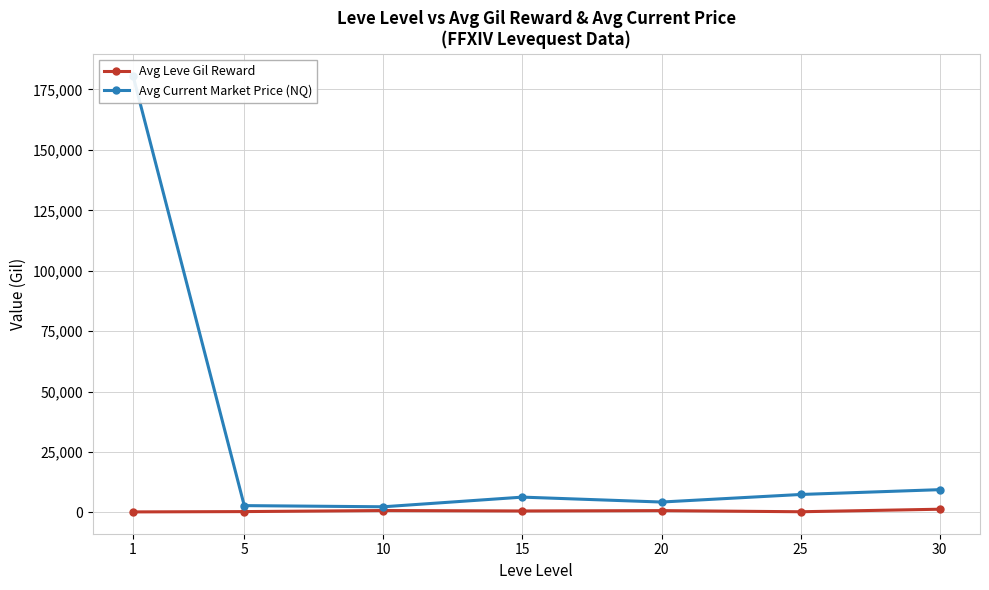

The Avg Current Market Price (NQ) series shows 5643.6 at 20. True or false?

False